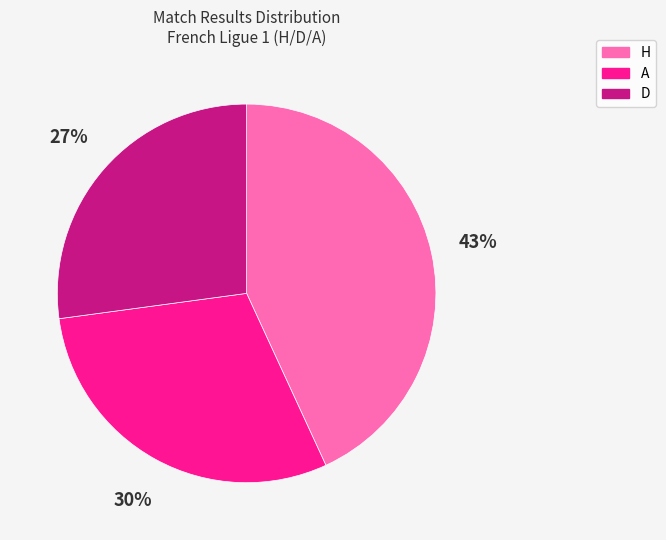

What is the ratio of the value at H to the value at A?

1.4